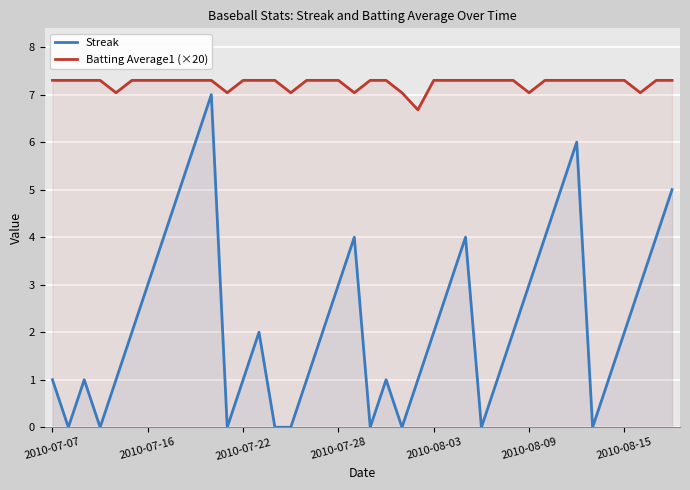

True or false: Batting Average1 (×20) and Streak intersect in this chart.

False